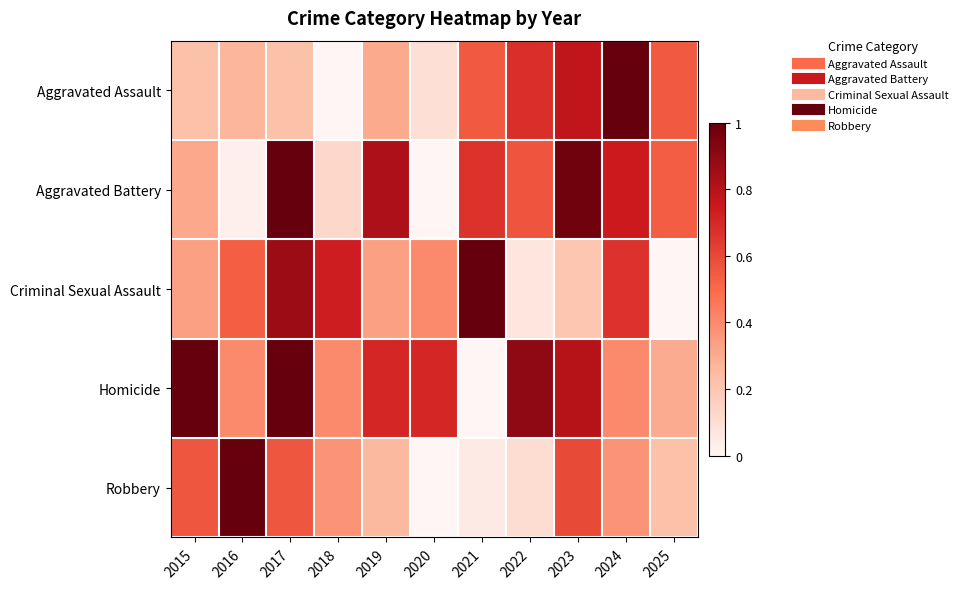

Between 2025 and 2022, which is larger?

2022